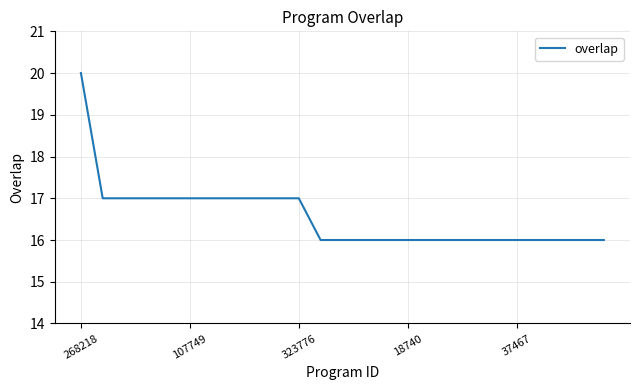

What is the minimum value shown in the chart?

16